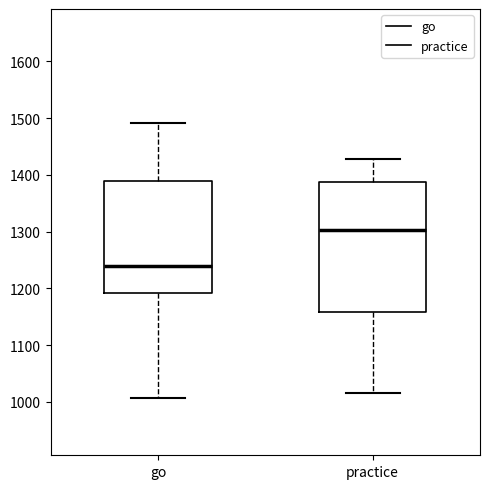

Which box is the tallest, from its lower edge to its upper edge?

practice